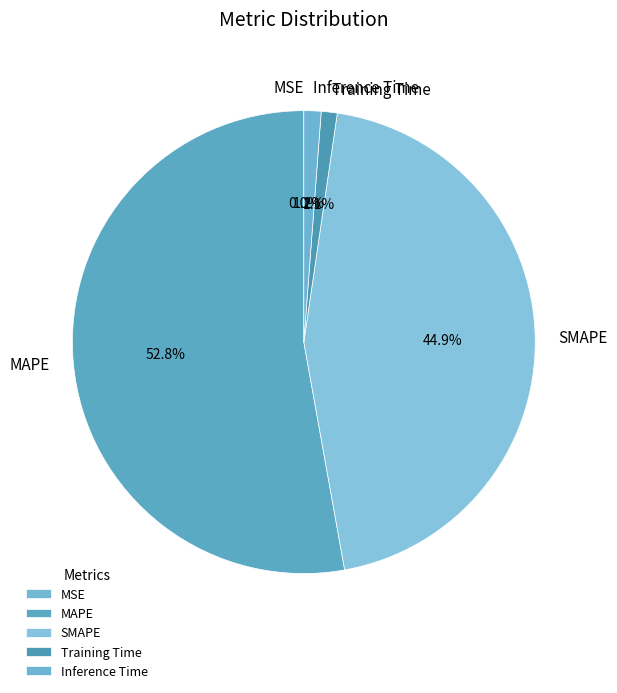

Which category has the biggest portion of the pie?

MAPE